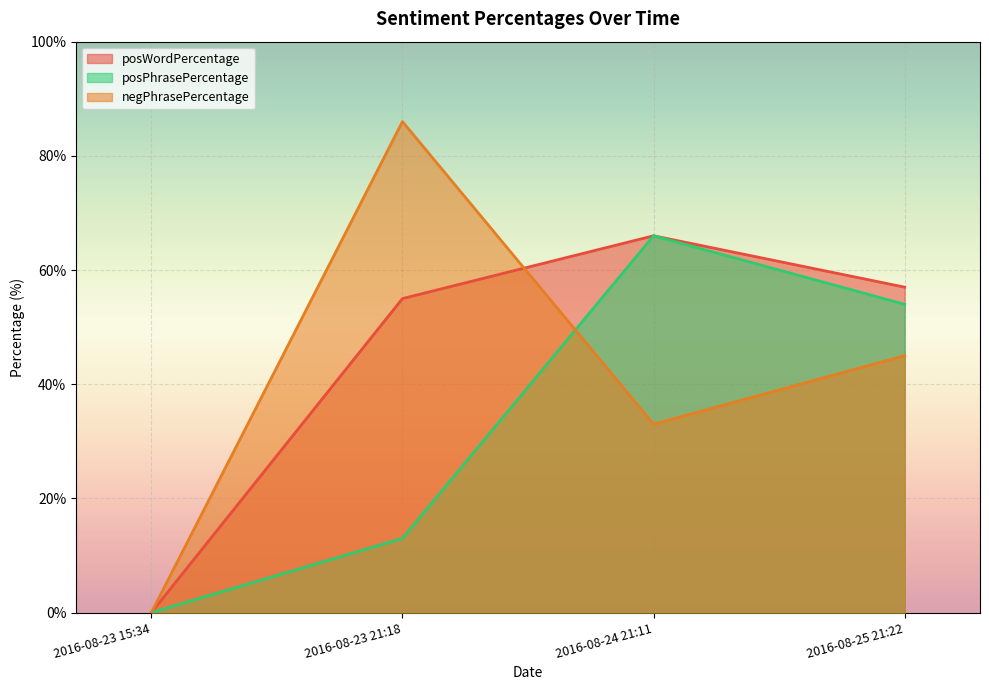

What position from the left is 2016-08-23 21:18?

2